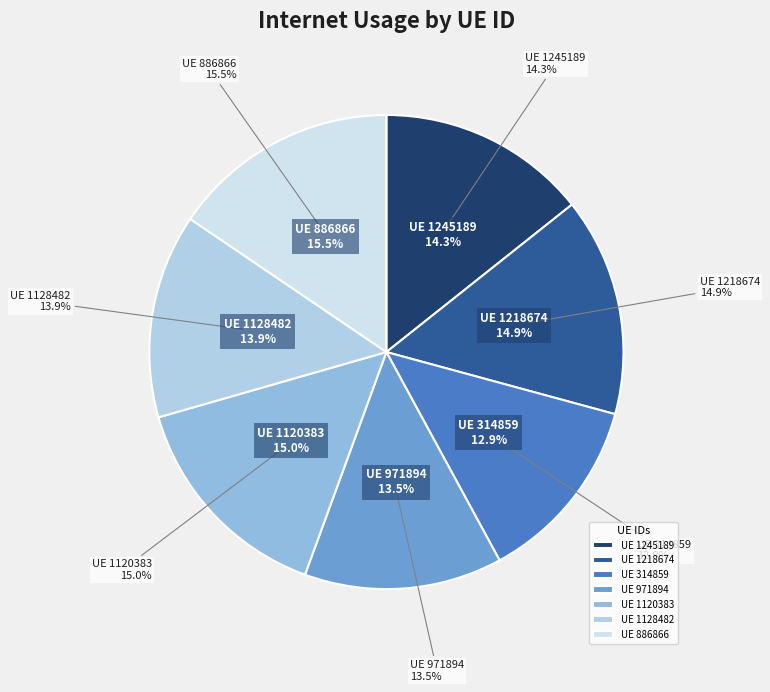

Which slice is the largest?

886866